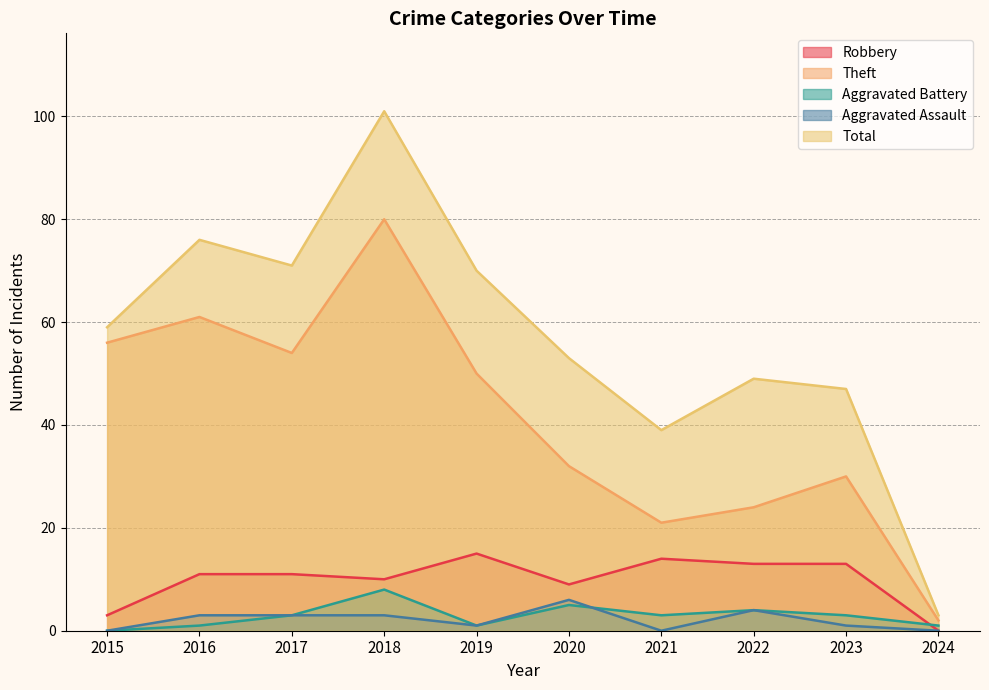

What is the value of the Theft point at the 10th from the left?

2